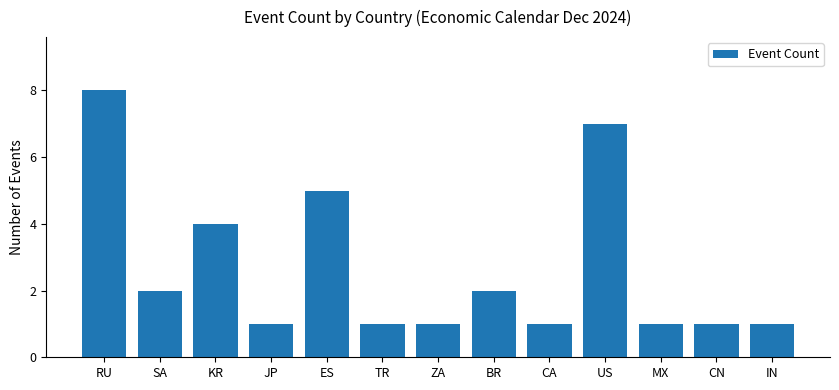

Where is the data nearest to the value 4?

KR